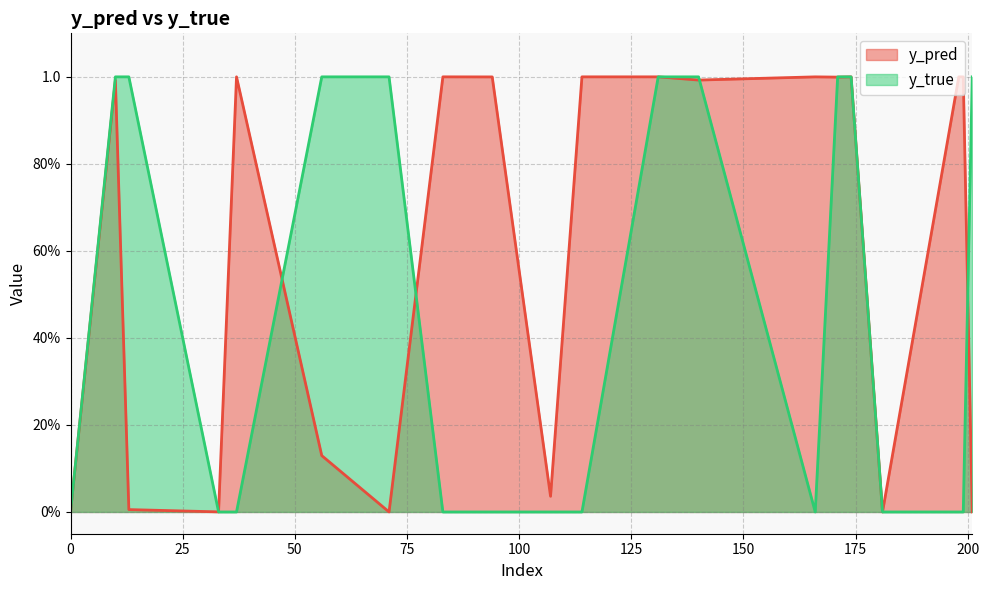

Count the number of data series in this chart.

2